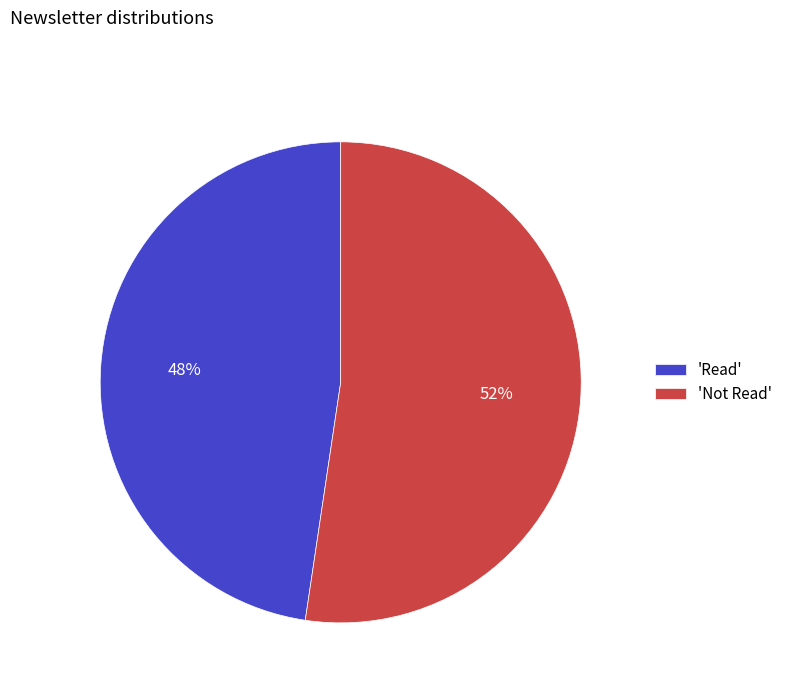

How many slices are in this pie chart?

2